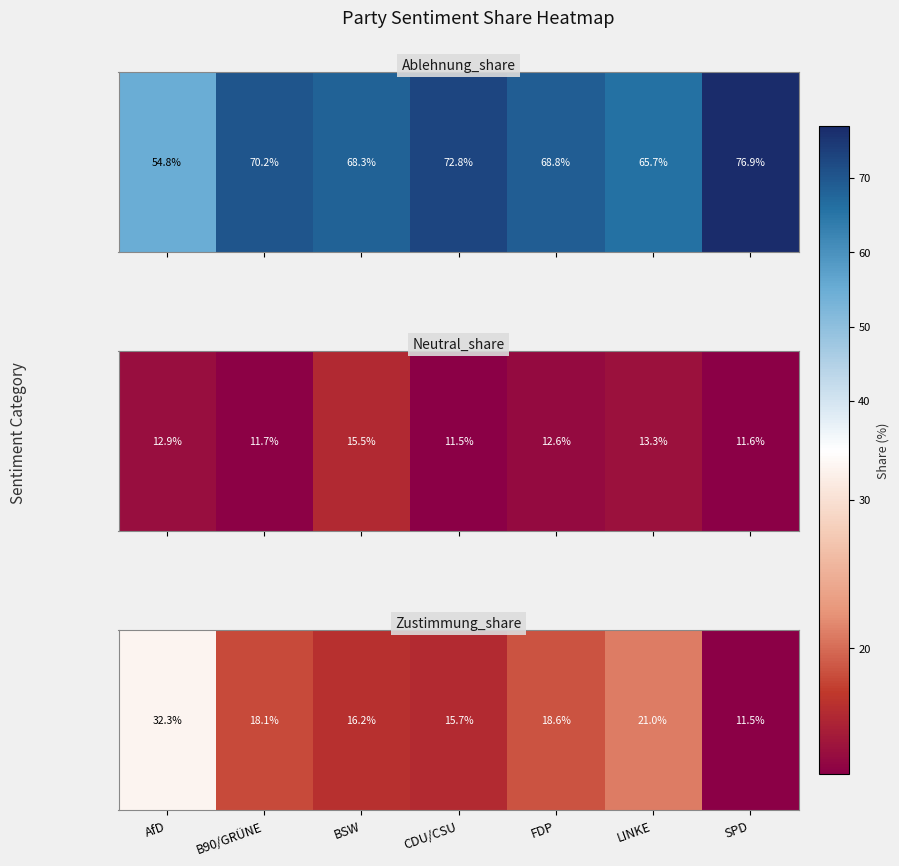

Which has a higher value, AfD or SPD?

AfD